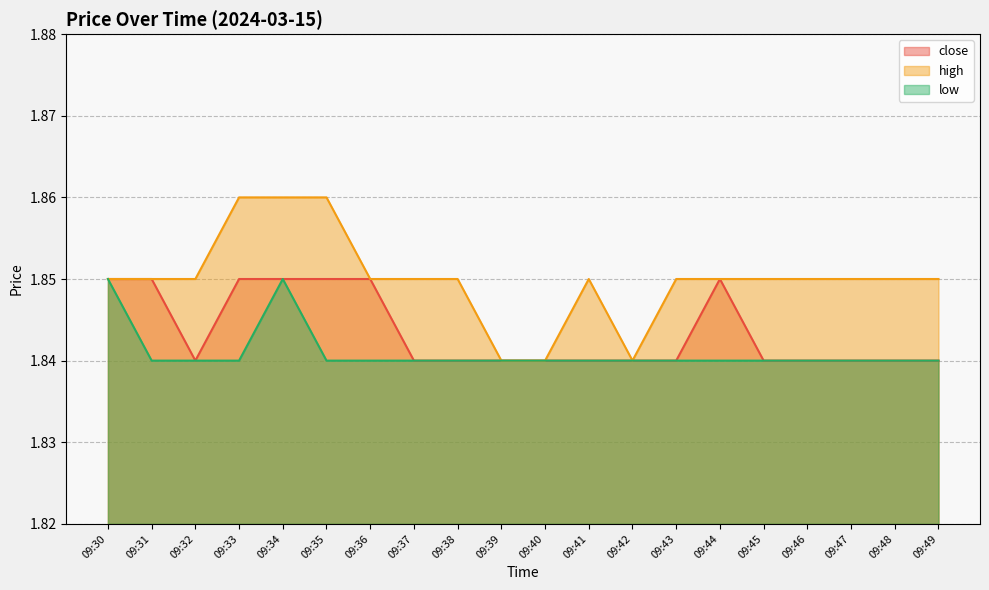

At 09:33, list the series in order from largest to smallest.

high, close, low